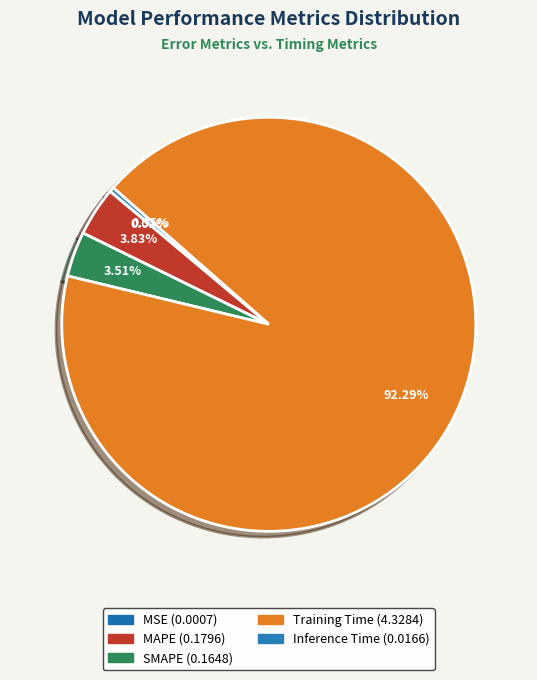

To the nearest percent, what is the difference between the Training Time and MSE slice percentages?

92%